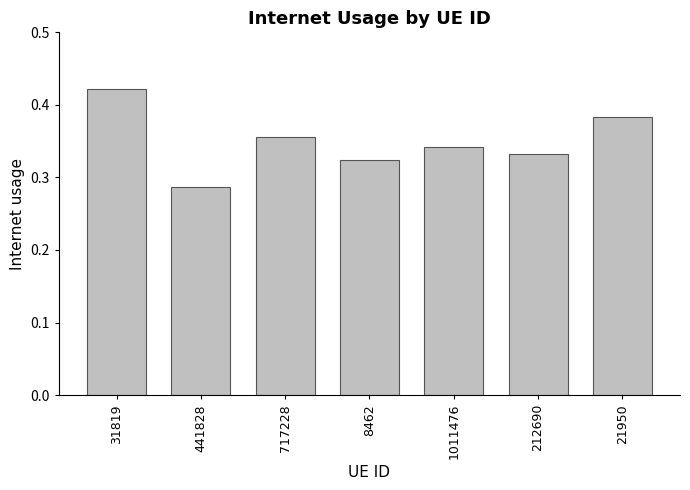

What is the label of the 6th bar from the left?

212690